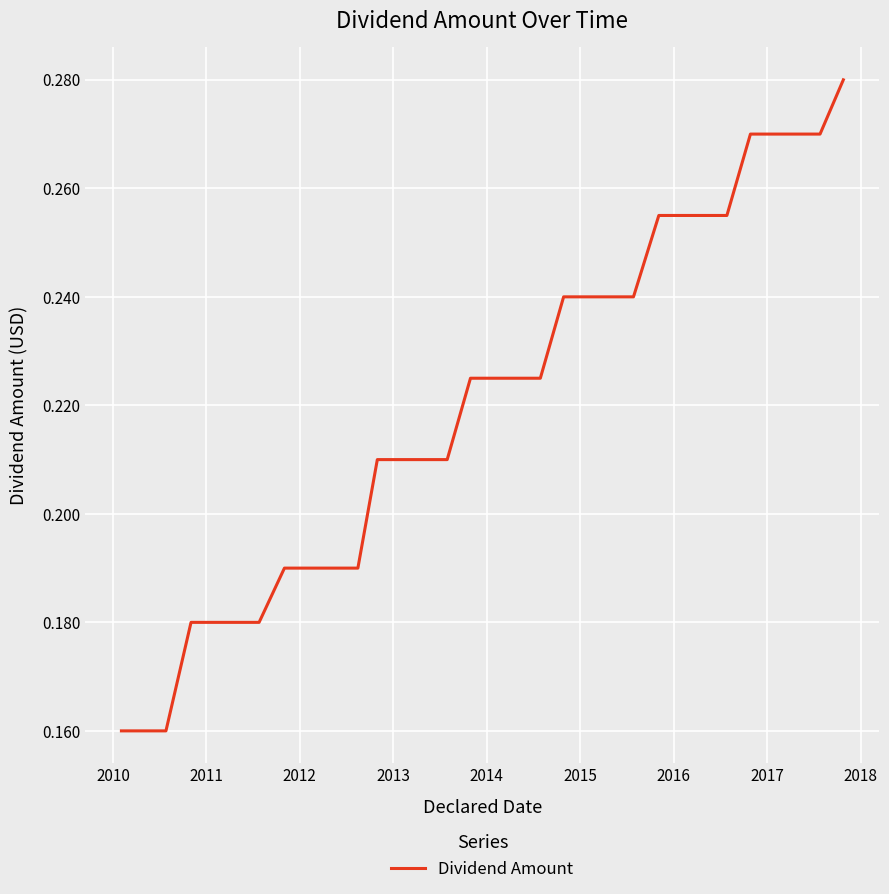

Does the chart have visible grid lines?

Yes